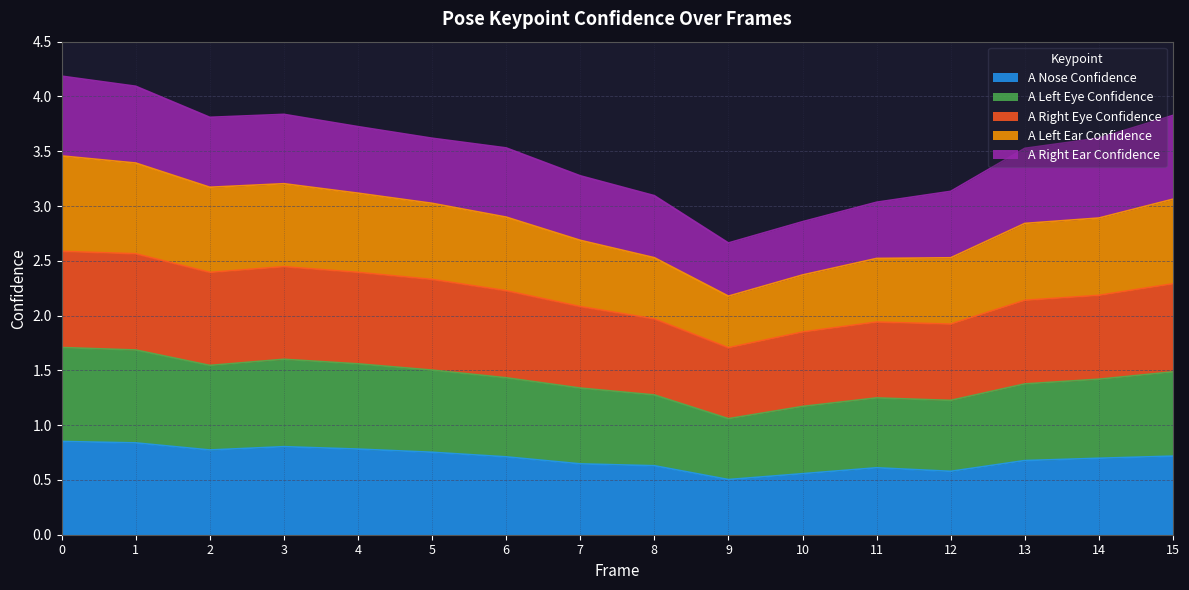

Is it true that a_right_eye_confidence equals 2.1 at 13?

True